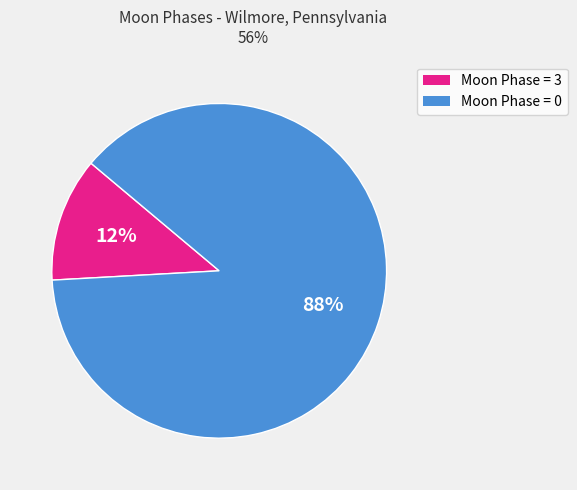

Count the number of slices in the pie.

2